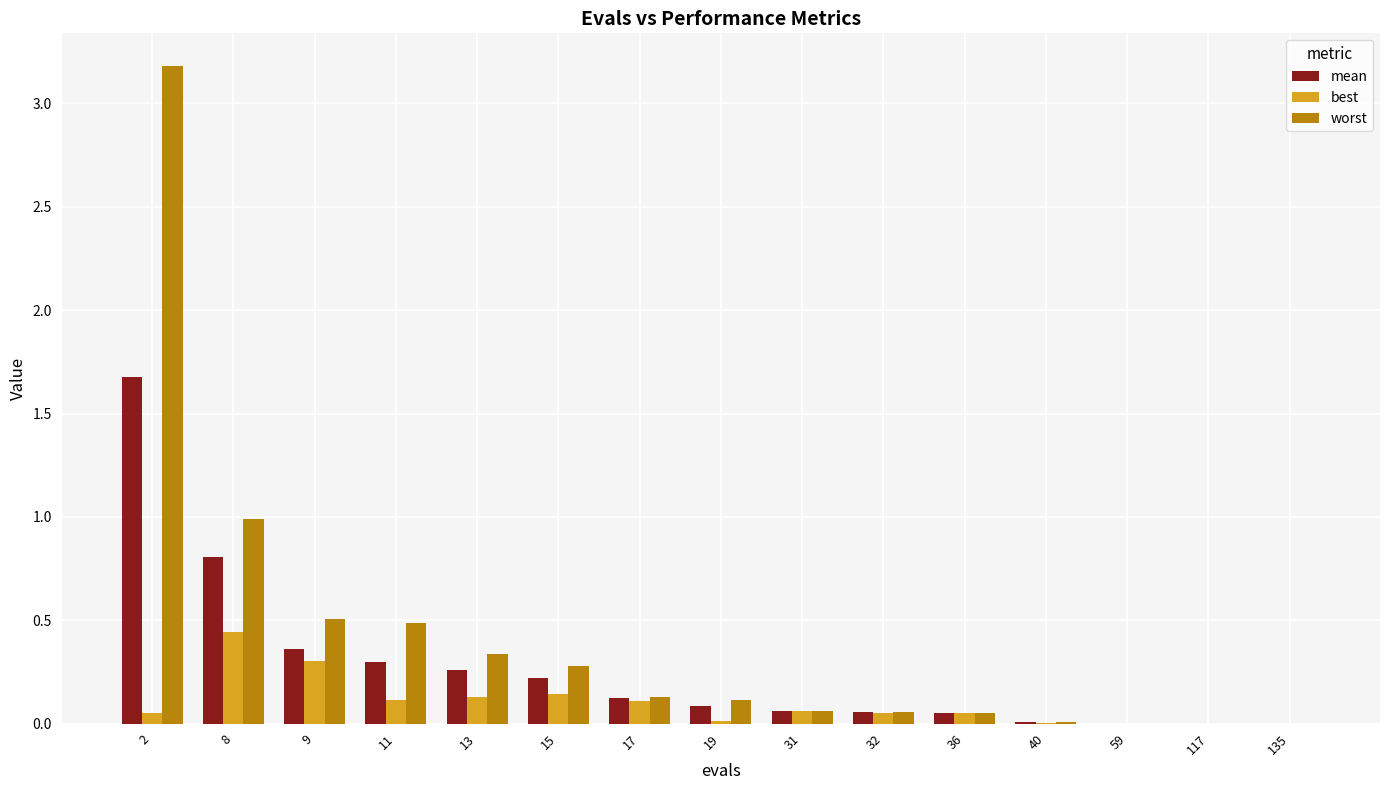

The worst series shows 0.0 at 17. True or false?

False